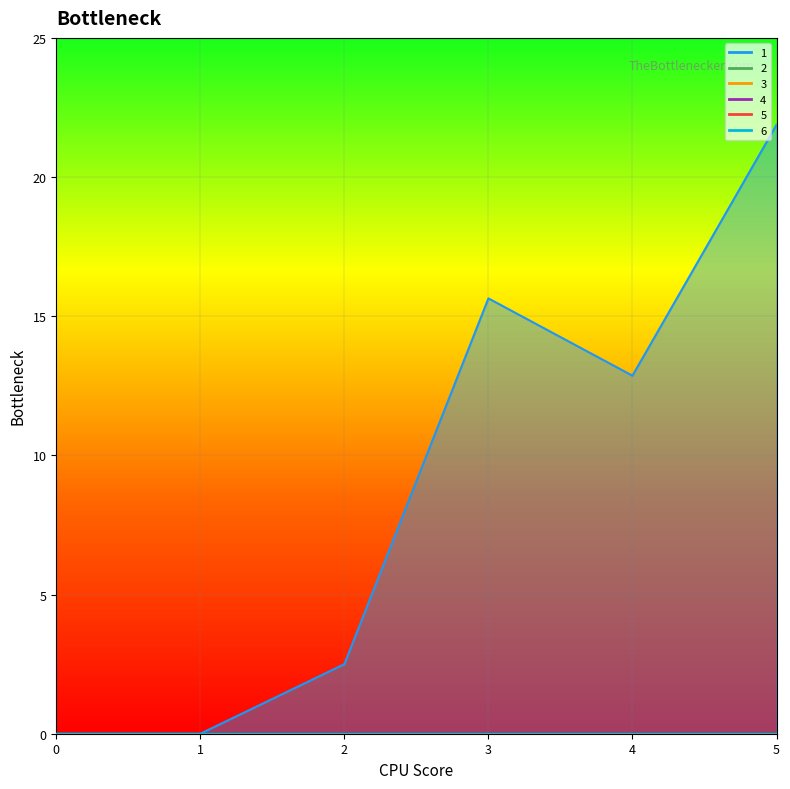

What is the total value across all series at 4?

12.9